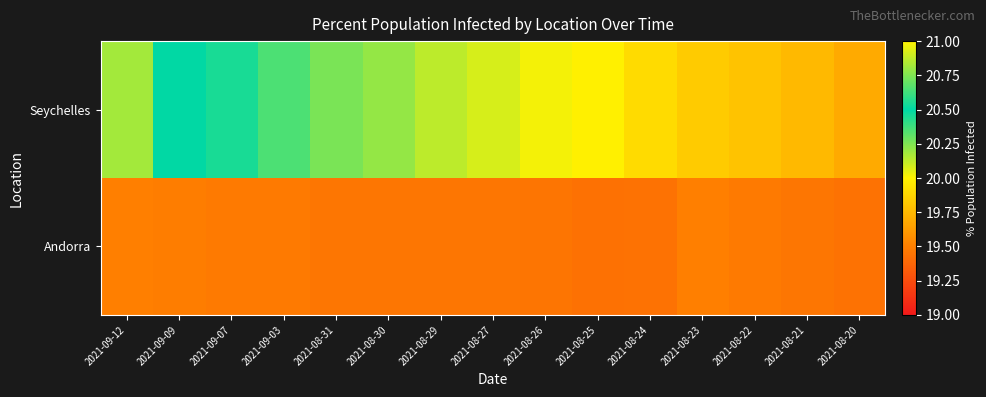

What is the total value across all series at 2021-09-03?

39.8